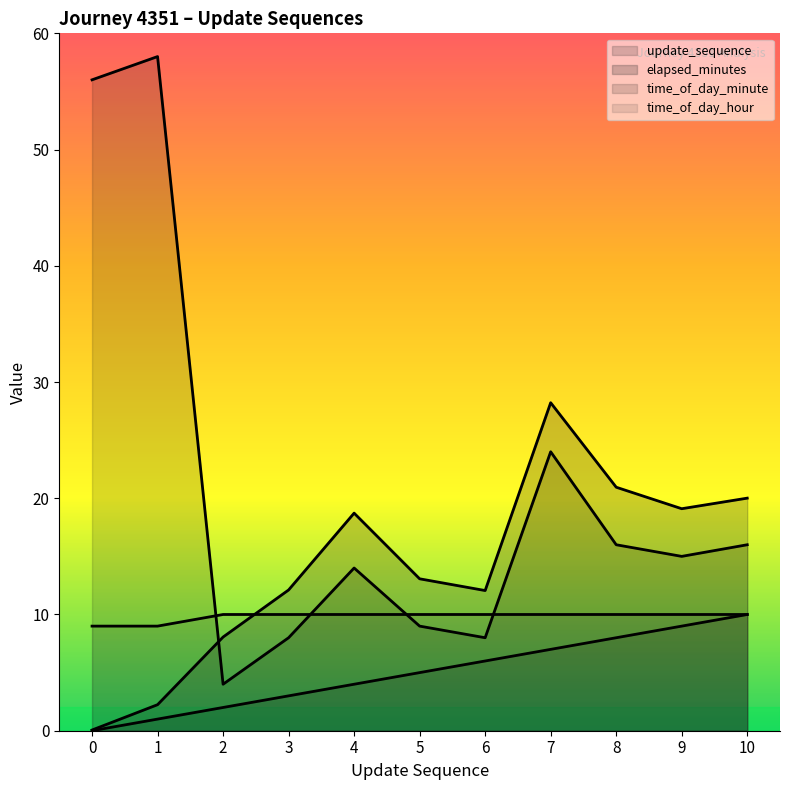

Which series has the largest range (max minus min)?

time_of_day_minute